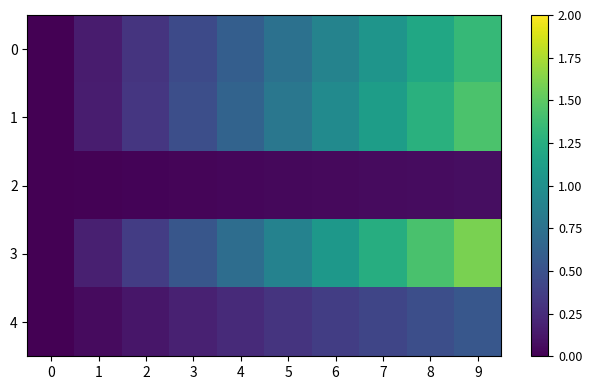

At 5, list the series in order from smallest to largest.

2, 4, 0, 1, 3